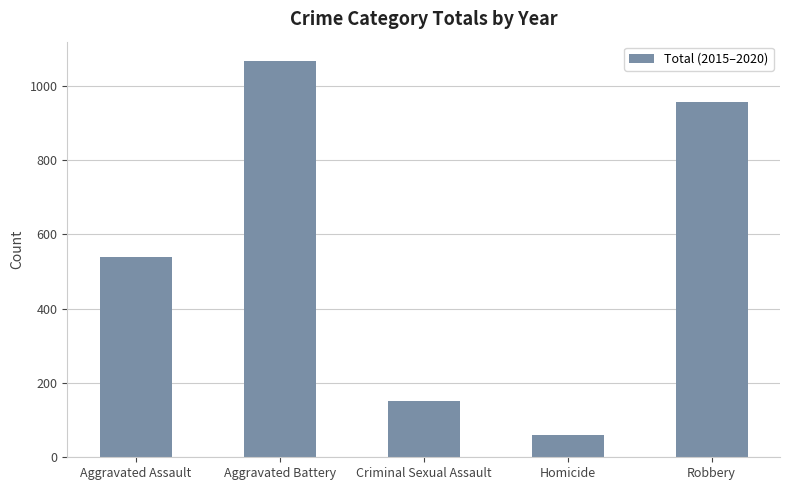

Count the number of categories in the chart.

5